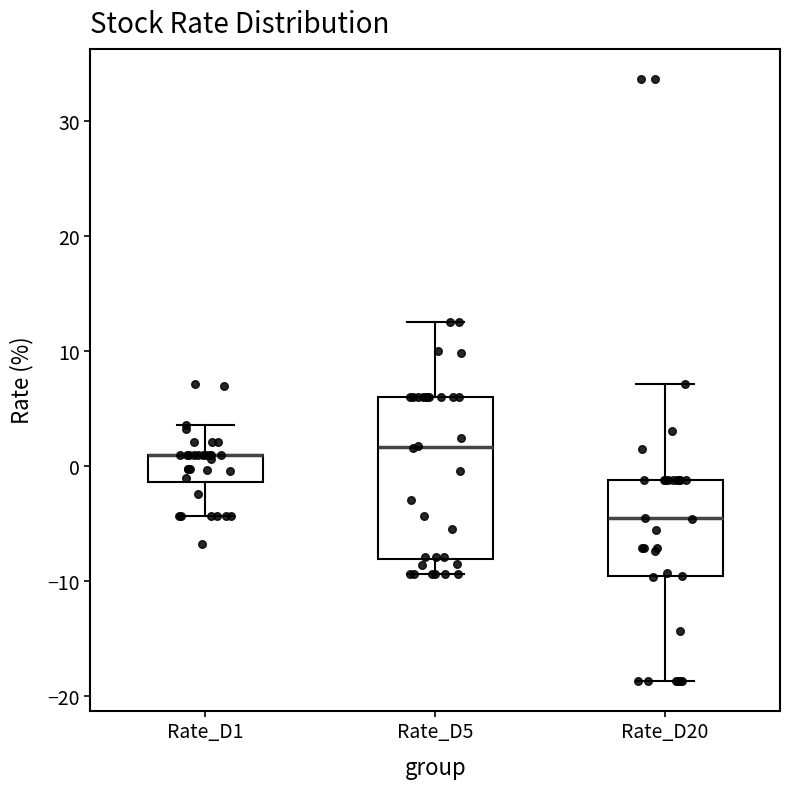

Reading left to right, transcribe this box plot: for each box, give where its median line is, the range the box spans, and where its two whiskers end, as read against the y-axis. The values are not printed on the chart, so give them approximately, as read against the axis.

Rate_D1: median 1 (drawn on the box's upper edge), box -1 to 1, whiskers -4 to 4
Rate_D5: median 2, box -8 to 6, whiskers -9 to 13
Rate_D20: median -5, box -10 to -1, whiskers -19 to 7